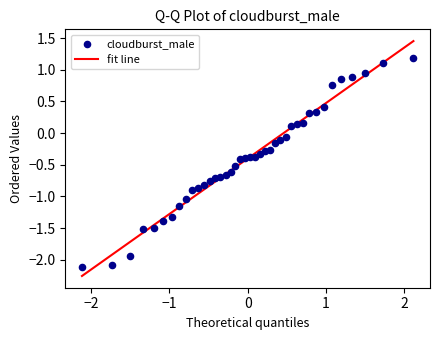

What is the range of X values (max minus min)?

4.2